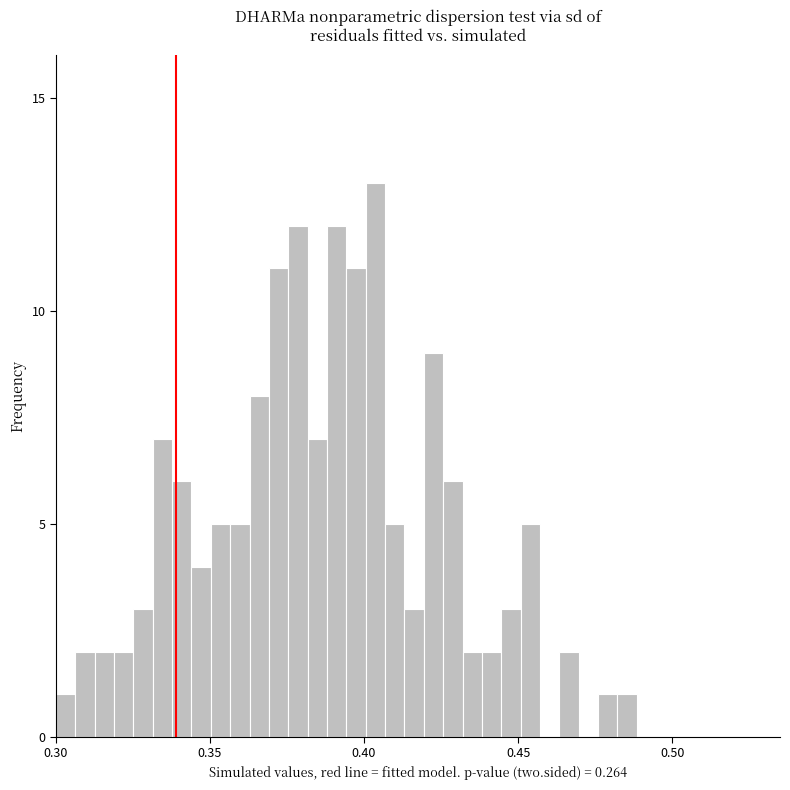

Around what value on the x-axis is the tallest bar? Give the approximate position of its centre, as read against the axis.

0.405